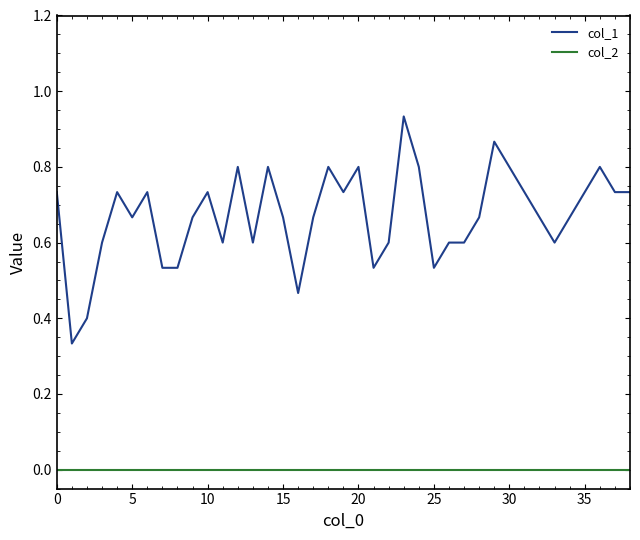

At how many categories does at least one series exceed 0?

39